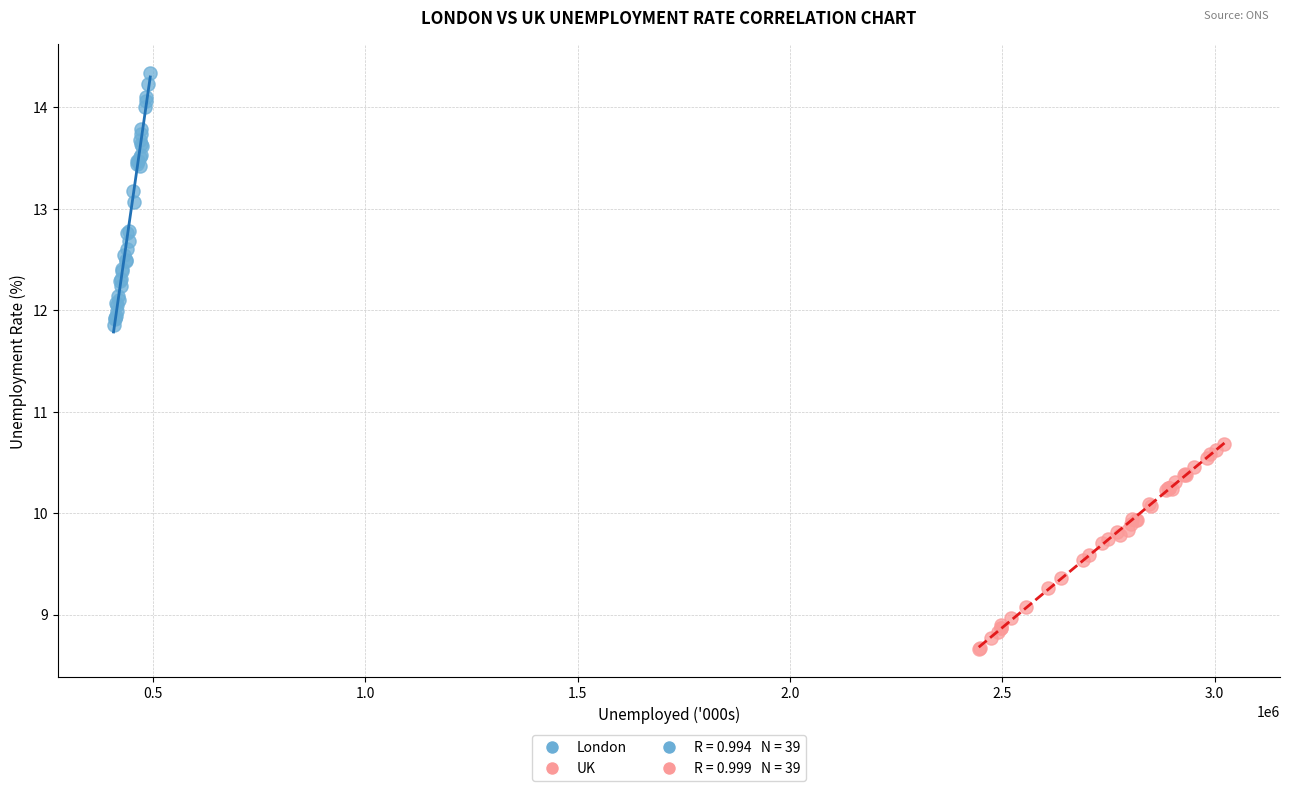

Which series reaches the maximum Y coordinate?

London